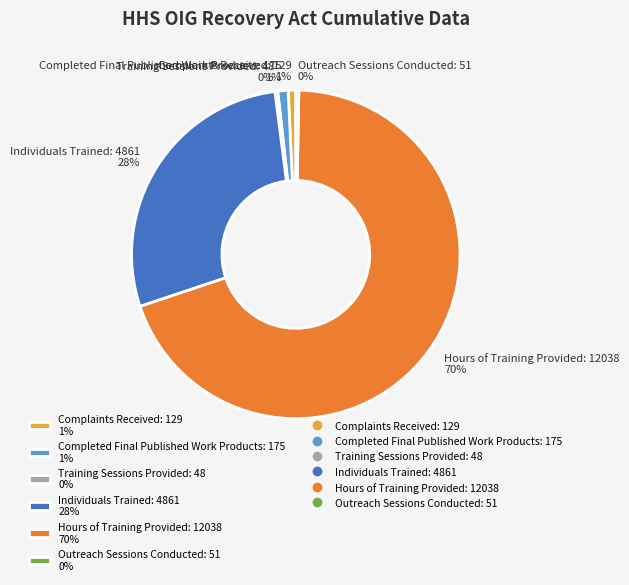

To the nearest percent, what is the average slice percentage?

17%